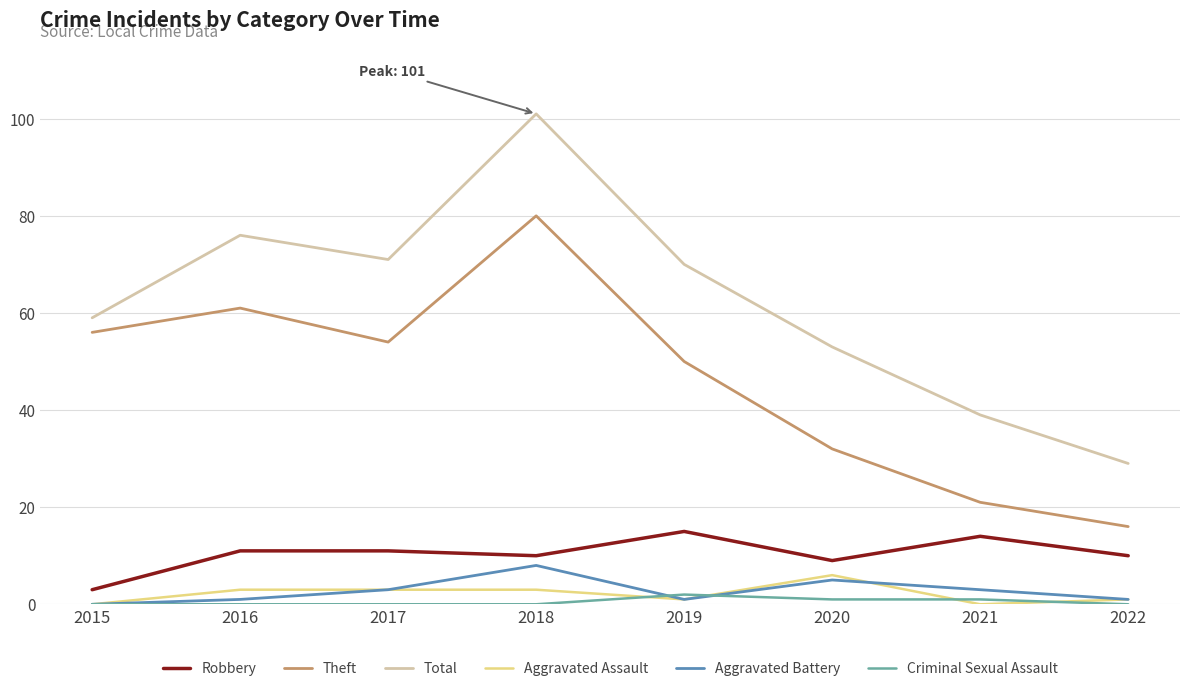

What value does the Total series have at 2015, to the nearest 10?

60